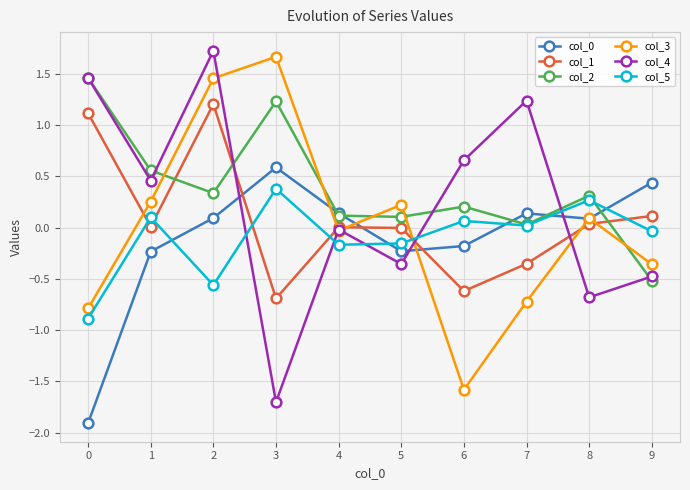

True or false: col_3 has more than 2 points higher than both neighbors.

True